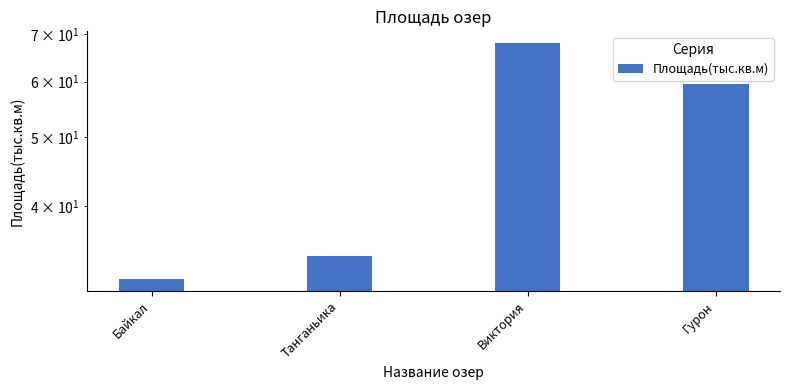

Reading right to left, extract all data points from this chart.

59.6	68.0	34.0	31.5